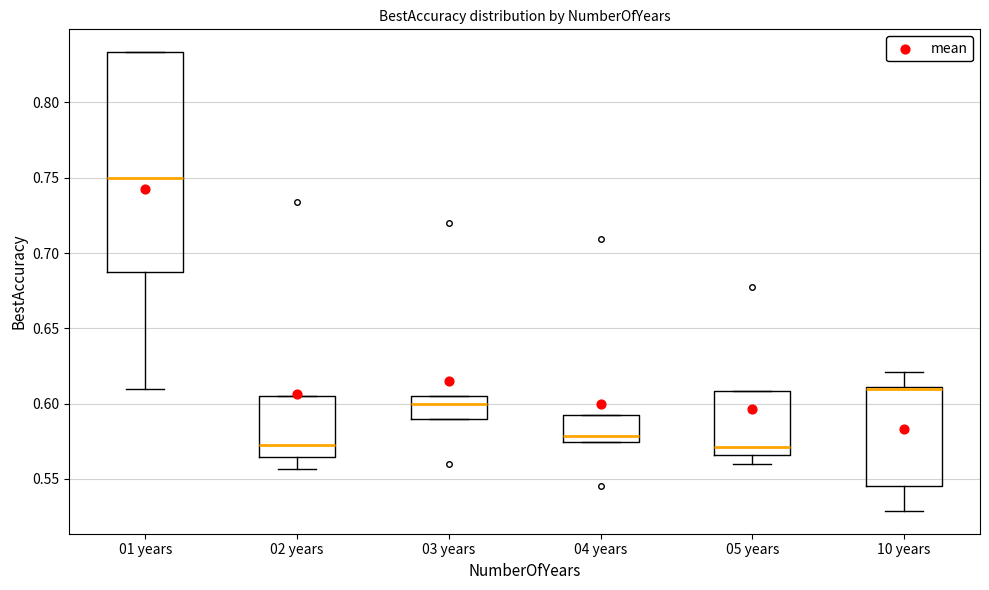

Which box's median line is the highest?

01 years